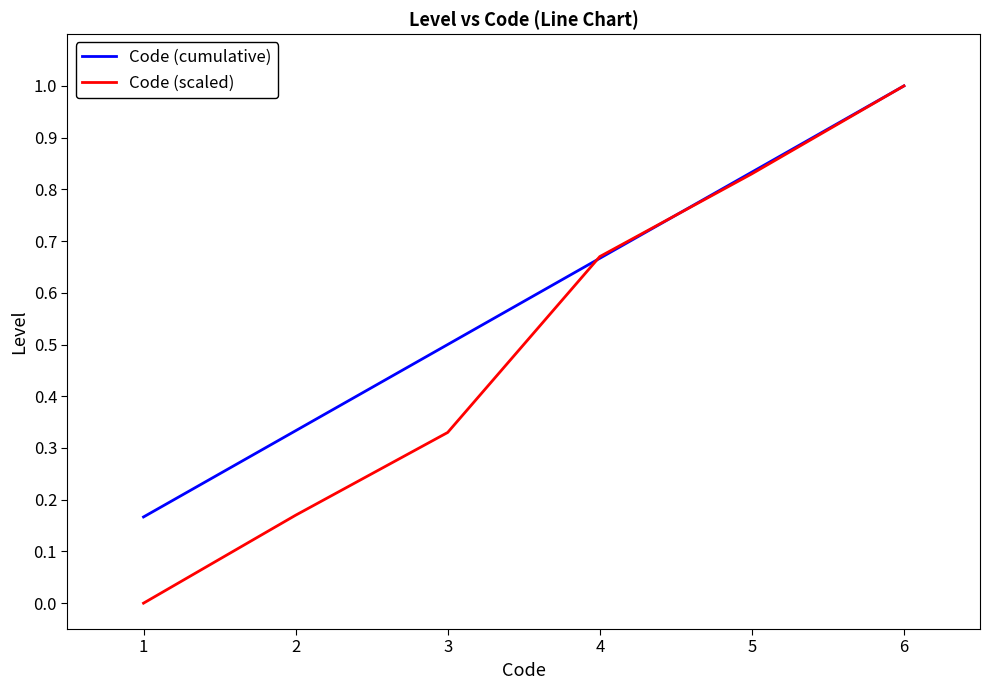

At how many categories does at least one series exceed 0?

6